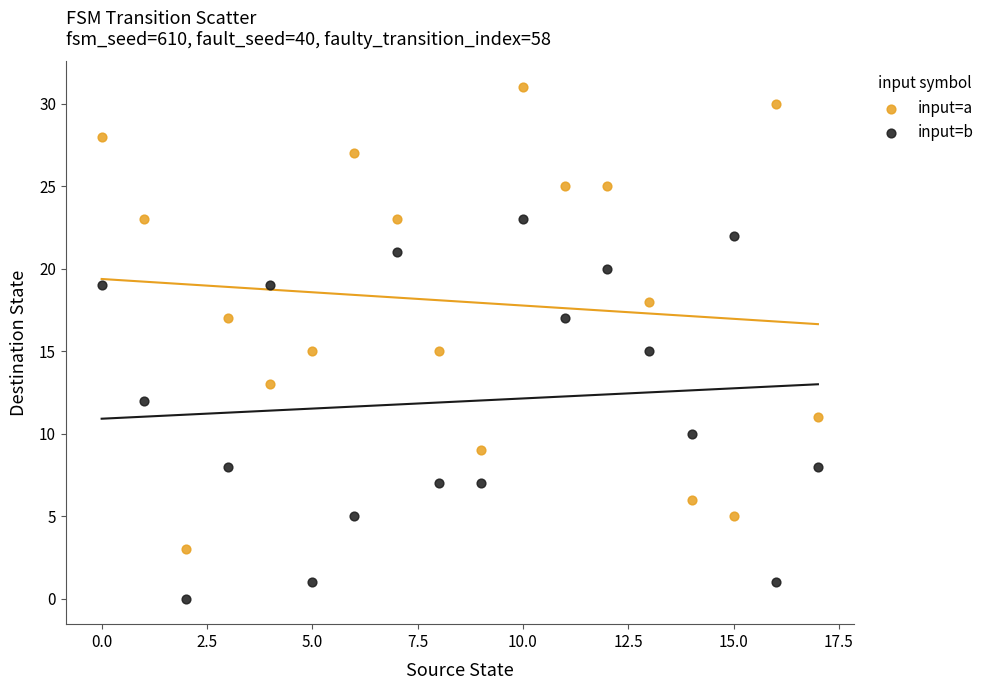

Which series reaches the minimum Y coordinate?

input=b